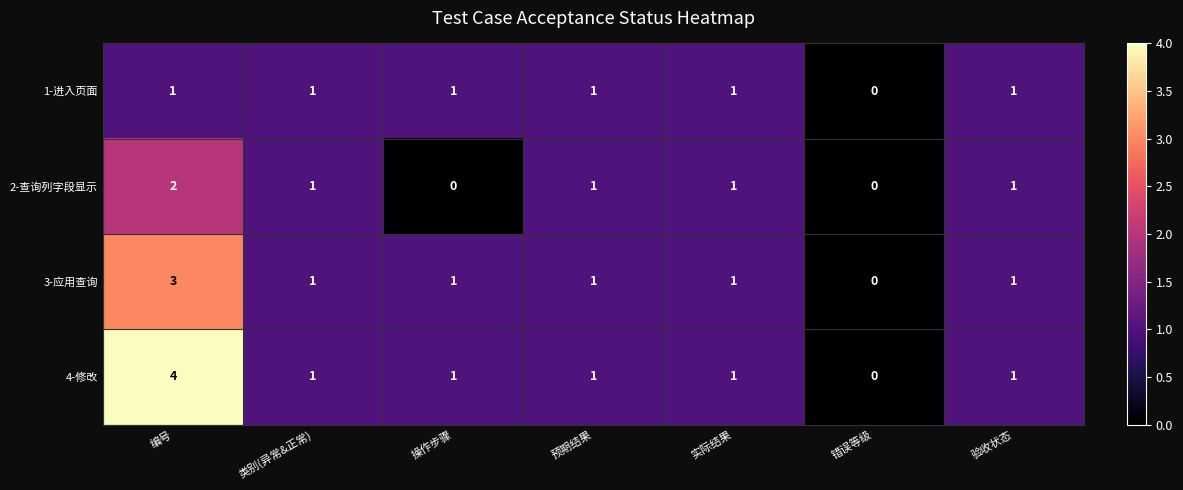

What is the sum of all 3-应用查询 values?

8